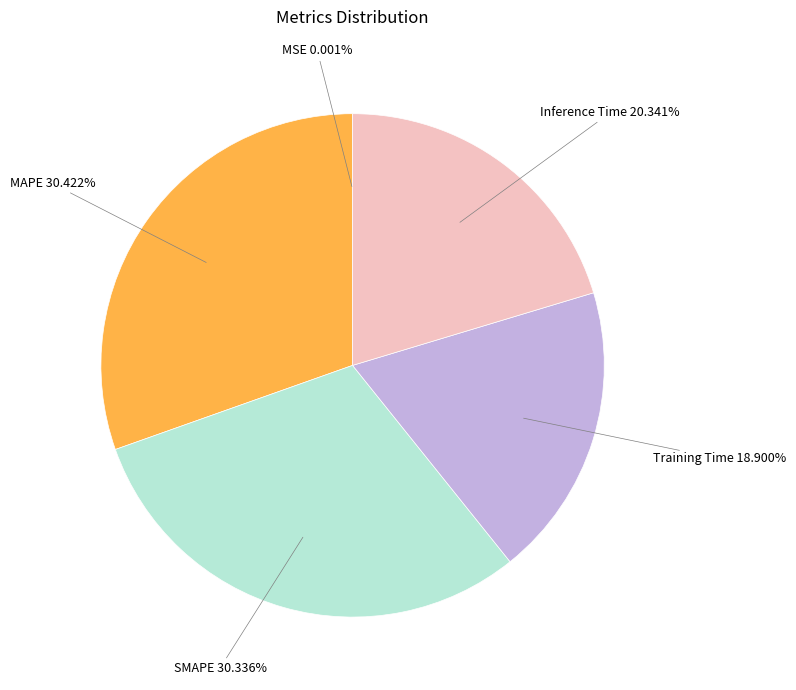

Do MAPE and SMAPE together represent more than half of the pie?

Yes